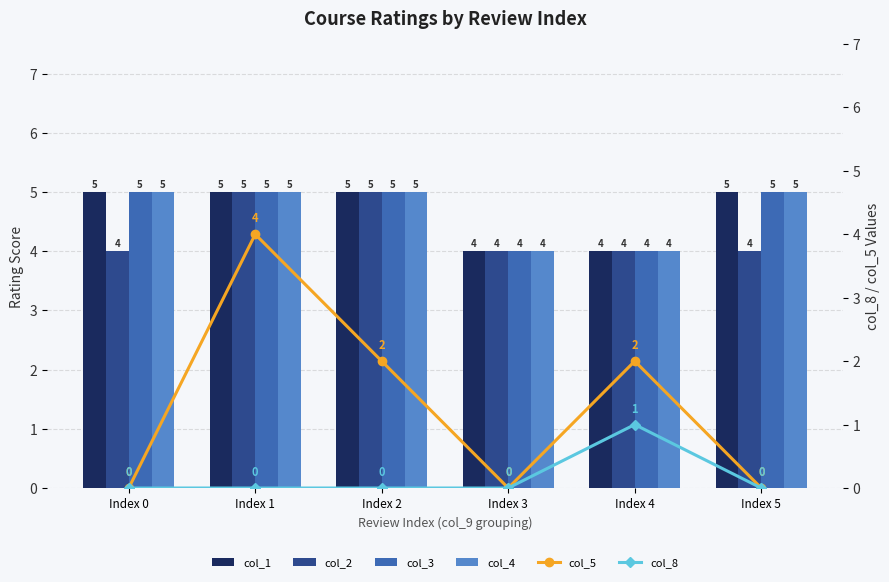

Reading left to right, transcribe all the data shown in this chart.

col_1: Index 0=5	Index 1=5	Index 2=5	Index 3=4	Index 4=4	Index 5=5
col_2: Index 0=4	Index 1=5	Index 2=5	Index 3=4	Index 4=4	Index 5=4
col_3: Index 0=5	Index 1=5	Index 2=5	Index 3=4	Index 4=4	Index 5=5
col_4: Index 0=5	Index 1=5	Index 2=5	Index 3=4	Index 4=4	Index 5=5
col_5: Index 0=0	Index 1=4	Index 2=2	Index 3=0	Index 4=2	Index 5=0
col_8: Index 0=0	Index 1=0	Index 2=0	Index 3=0	Index 4=1	Index 5=0